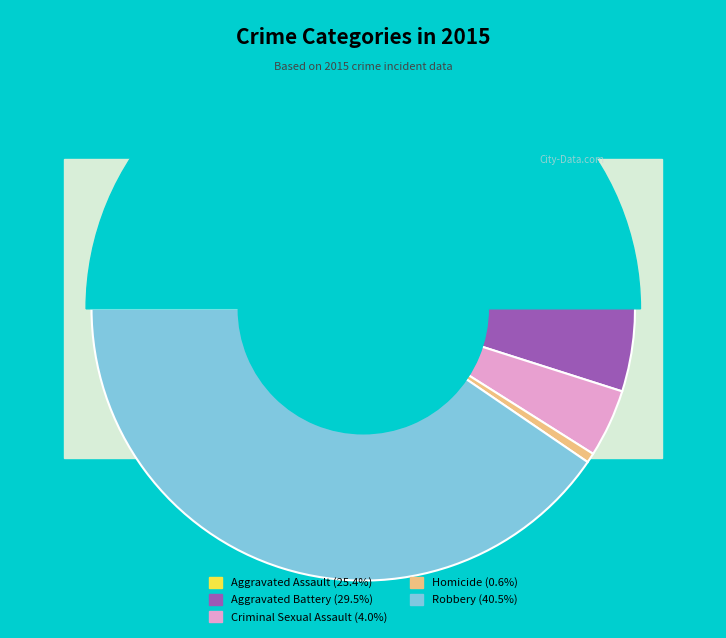

How many slices are in this pie chart?

5